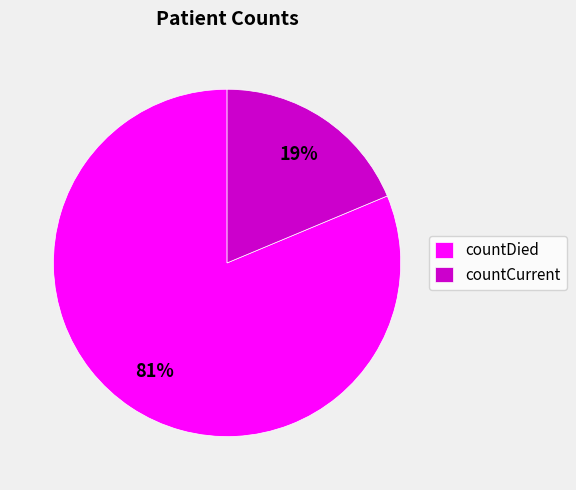

To the nearest percent, what percentage of the pie is countCurrent?

19%